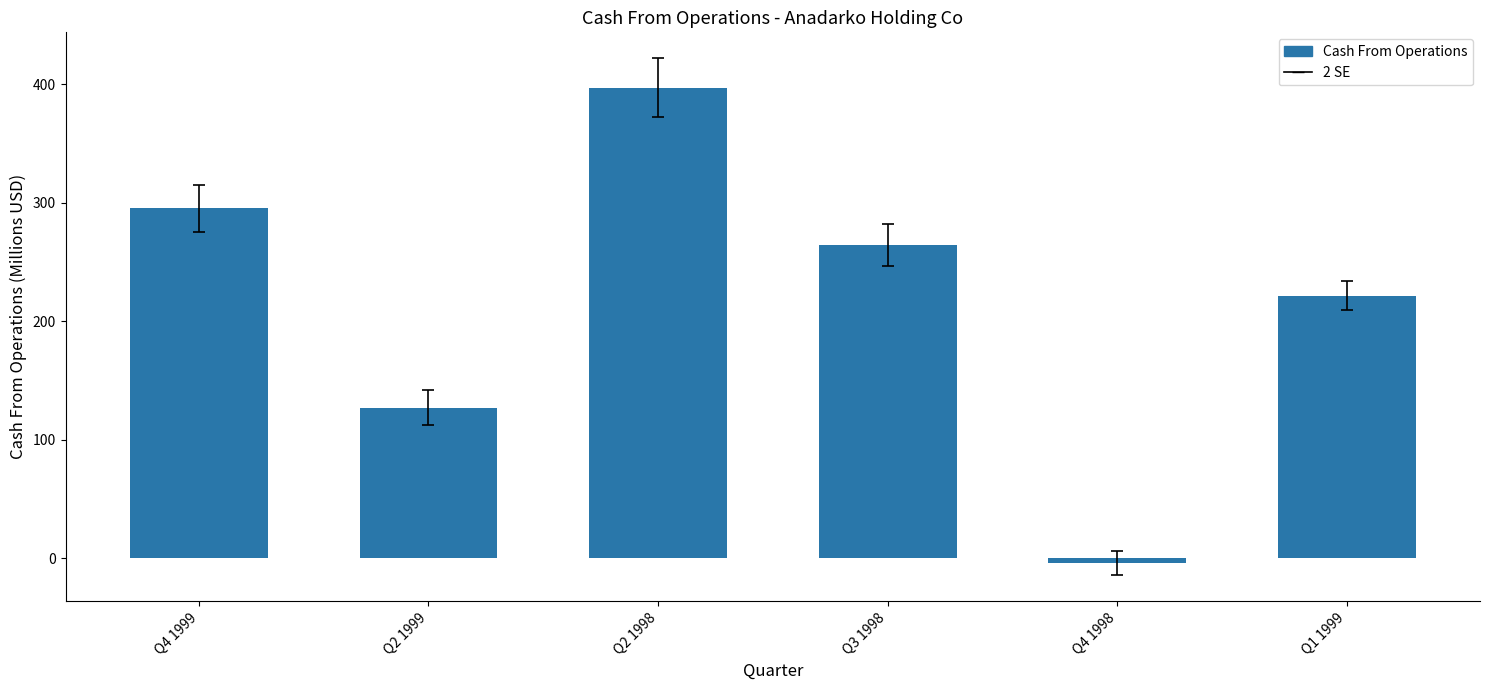

What position from the right is Q2 1999?

5